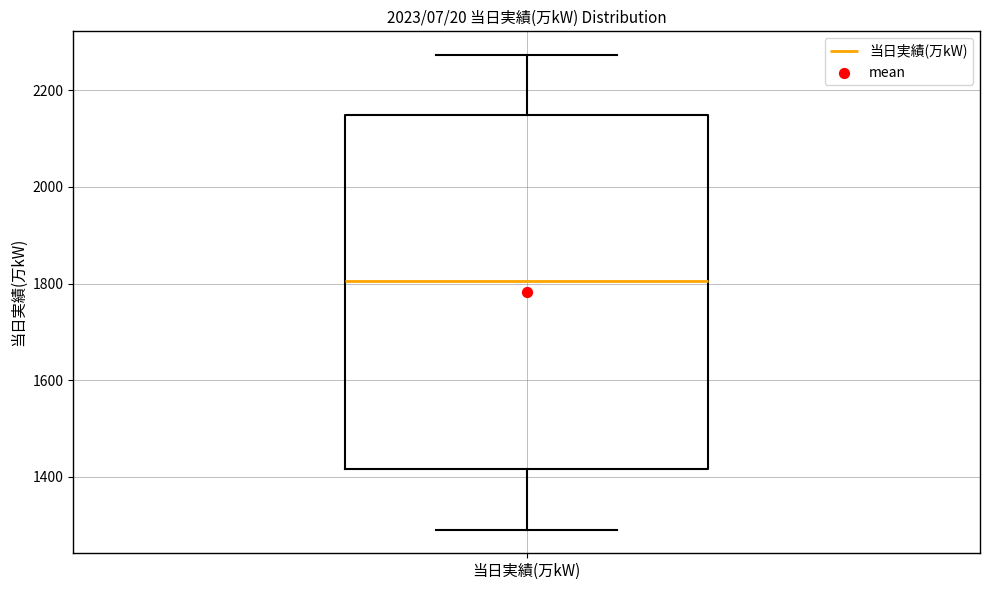

Where is the upper edge of the box for 当日実績(万kW) on the y-axis? The values are not printed on the chart, so give them approximately, as read against the axis.

2140